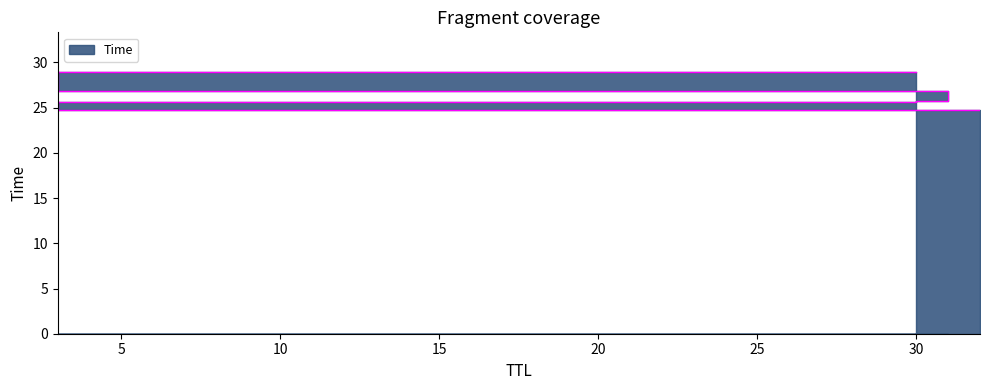

What is the average value?

26.8